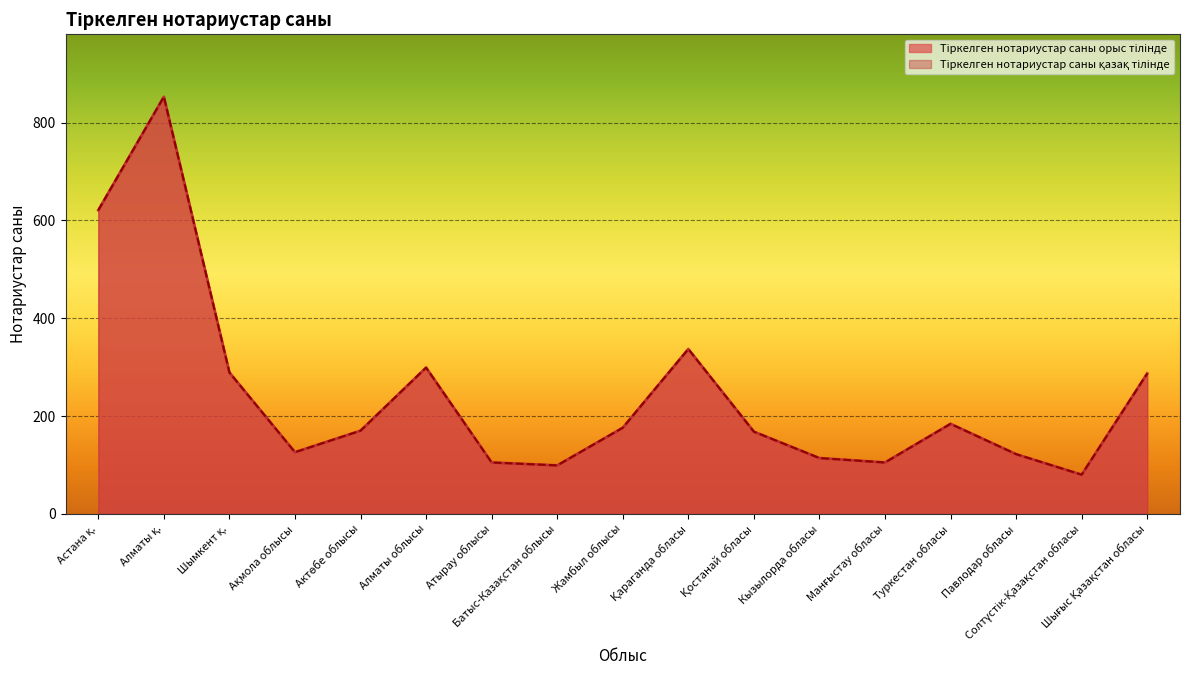

True or false: Тіркелген нотариустар саны орыс тілінде has more than 0 interior local peaks.

True